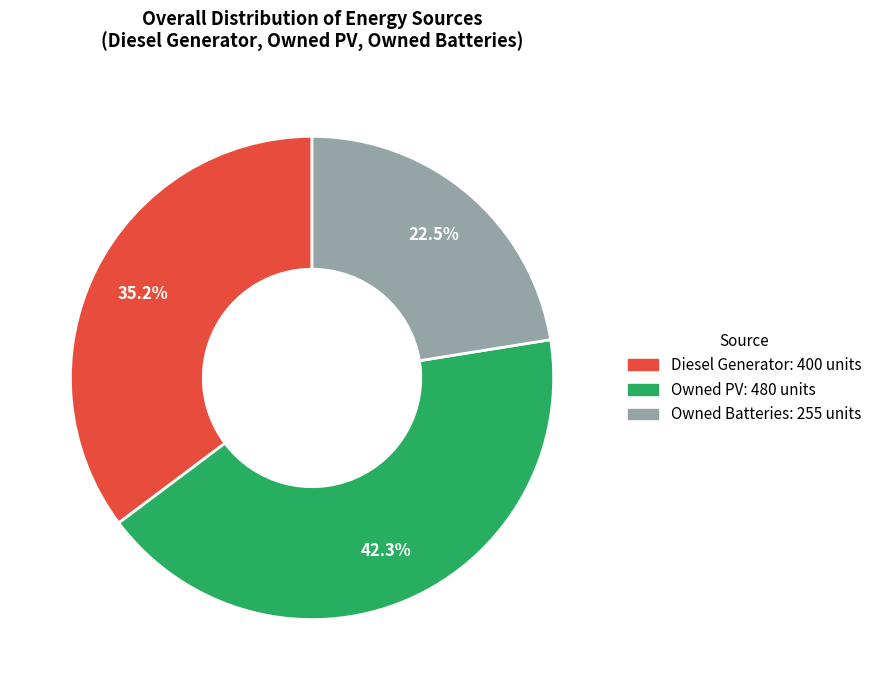

Rank the categories by value from lowest to highest.

Owned Batteries, Diesel Generator, Owned PV